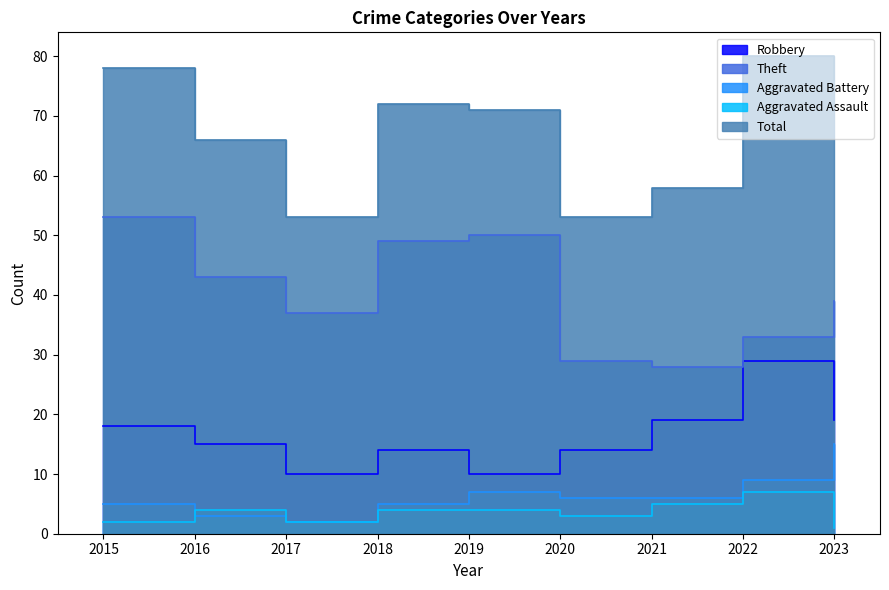

Between which two adjacent categories do Aggravated Assault and Aggravated Battery first intersect?

2015 and 2016